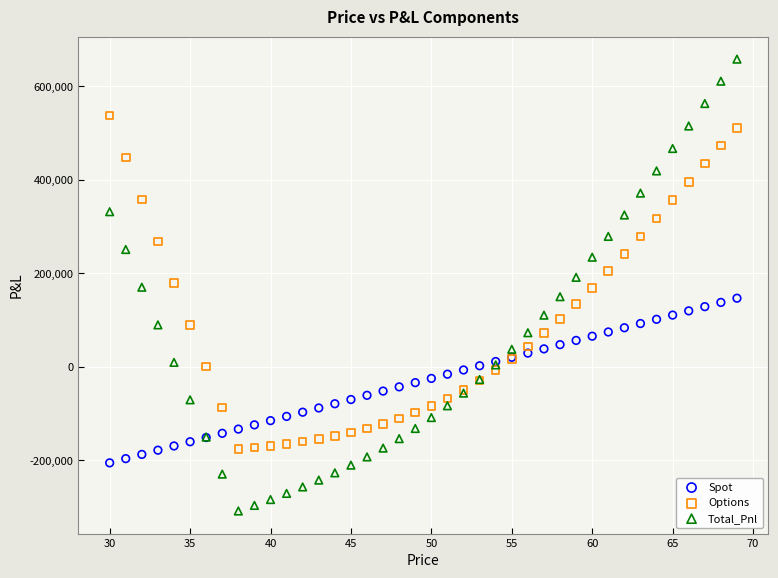

What are all the series names shown in the legend?

Spot, Options, Total_Pnl